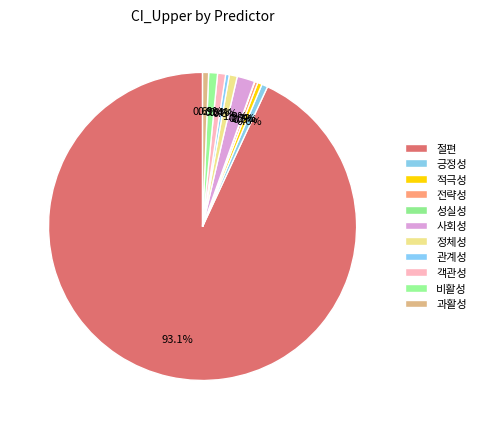

What percentage do 적극성 and 긍정성 together represent?

1.1%